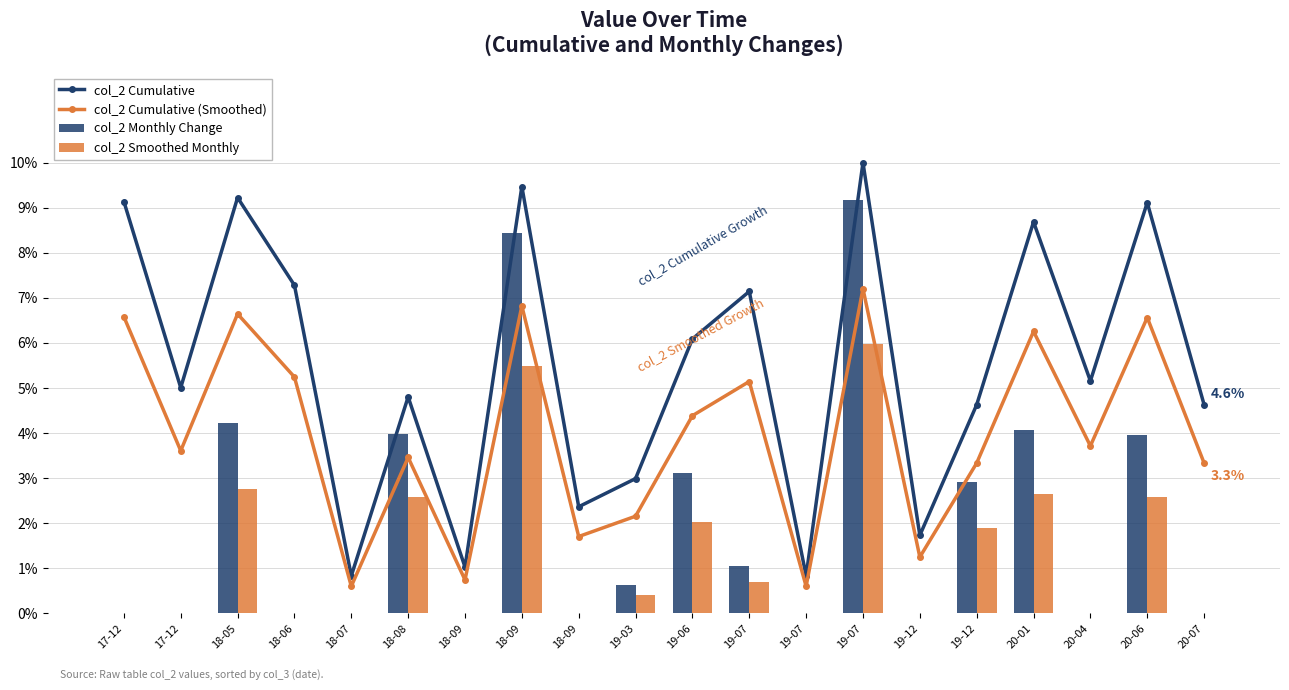

Reading left to right, transcribe all the data shown in this chart.

col_2 Cumulative: 17-12=9.1	17-12=5.0	18-05=9.2	18-06=7.3	18-07=0.8	18-08=4.8	18-09=1.0	18-09=9.5	18-09=2.4	19-03=3.0	19-06=6.1	19-07=7.1	19-07=0.8	19-07=10.0	19-12=1.7	19-12=4.6	20-01=8.7	20-04=5.2	20-06=9.1	20-07=4.6
col_2 Cumulative (Smoothed): 17-12=6.6	17-12=3.6	18-05=6.6	18-06=5.2	18-07=0.6	18-08=3.5	18-09=0.7	18-09=6.8	18-09=1.7	19-03=2.1	19-06=4.4	19-07=5.1	19-07=0.6	19-07=7.2	19-12=1.2	19-12=3.3	20-01=6.3	20-04=3.7	20-06=6.6	20-07=3.3
col_2 Monthly Change: 17-12=0.0	17-12=0.0	18-05=4.2	18-06=0.0	18-07=0.0	18-08=4.0	18-09=0.0	18-09=8.4	18-09=0.0	19-03=0.6	19-06=3.1	19-07=1.1	19-07=0.0	19-07=9.2	19-12=0.0	19-12=2.9	20-01=4.1	20-04=0.0	20-06=4.0	20-07=0.0
col_2 Smoothed Monthly: 17-12=0.0	17-12=0.0	18-05=2.7	18-06=0.0	18-07=0.0	18-08=2.6	18-09=0.0	18-09=5.5	18-09=0.0	19-03=0.4	19-06=2.0	19-07=0.7	19-07=0.0	19-07=6.0	19-12=0.0	19-12=1.9	20-01=2.6	20-04=0.0	20-06=2.6	20-07=0.0